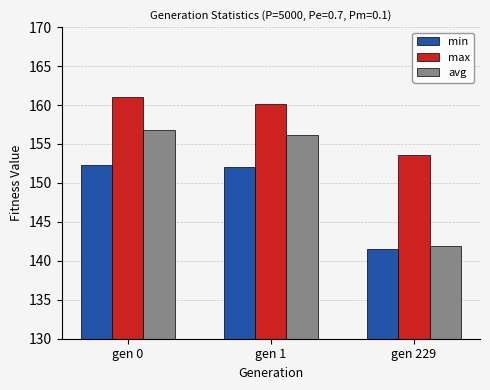

What are all the series names shown in the legend?

min, max, avg